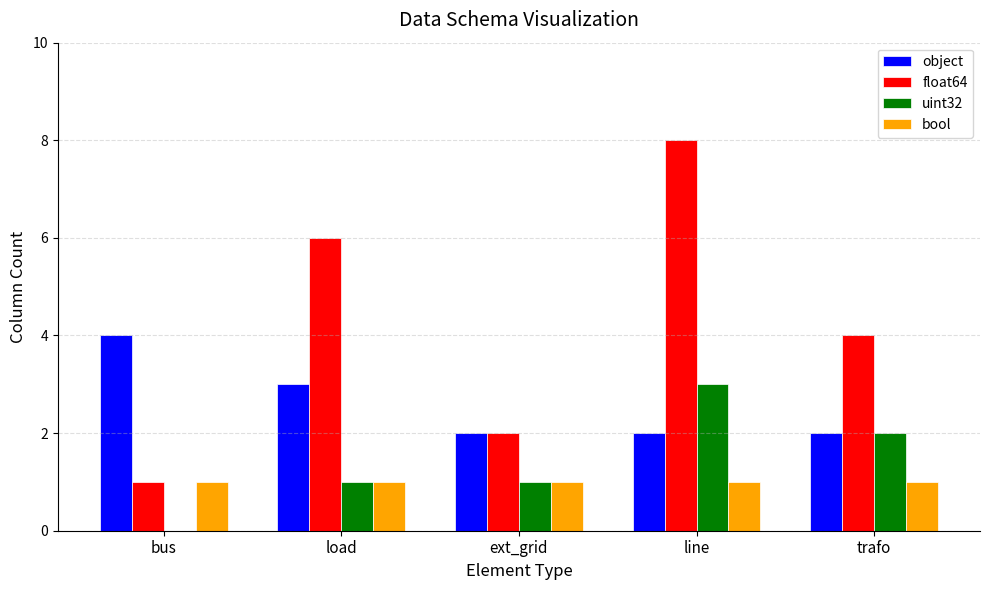

Which series has the widest spread of values?

float64